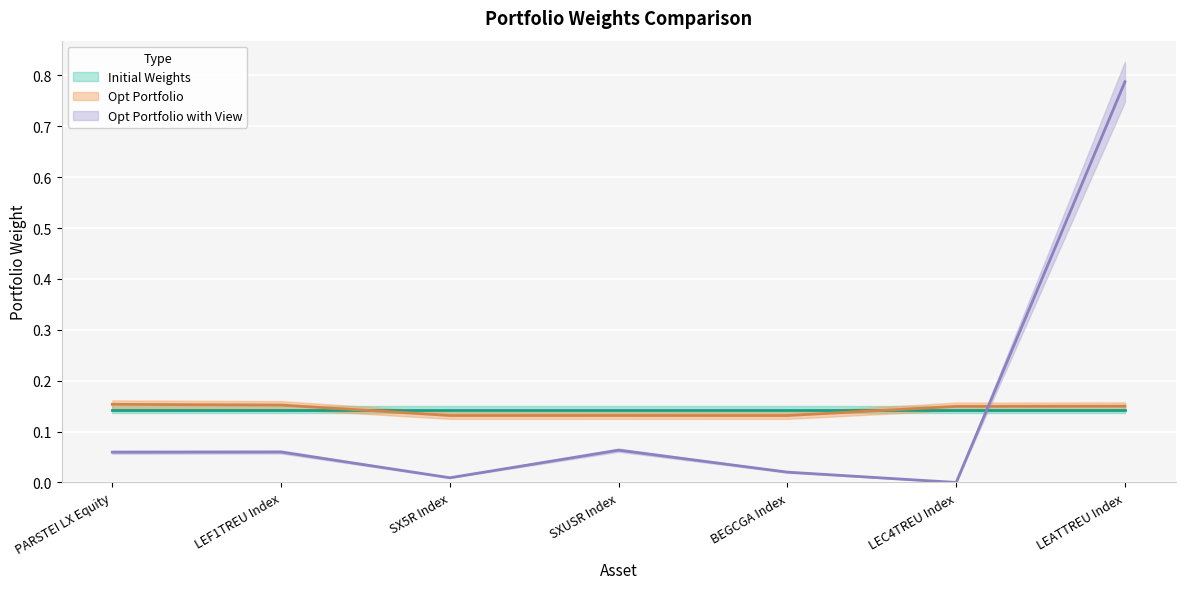

True or false: Opt Portfolio with View has more than 2 interior local peaks.

False